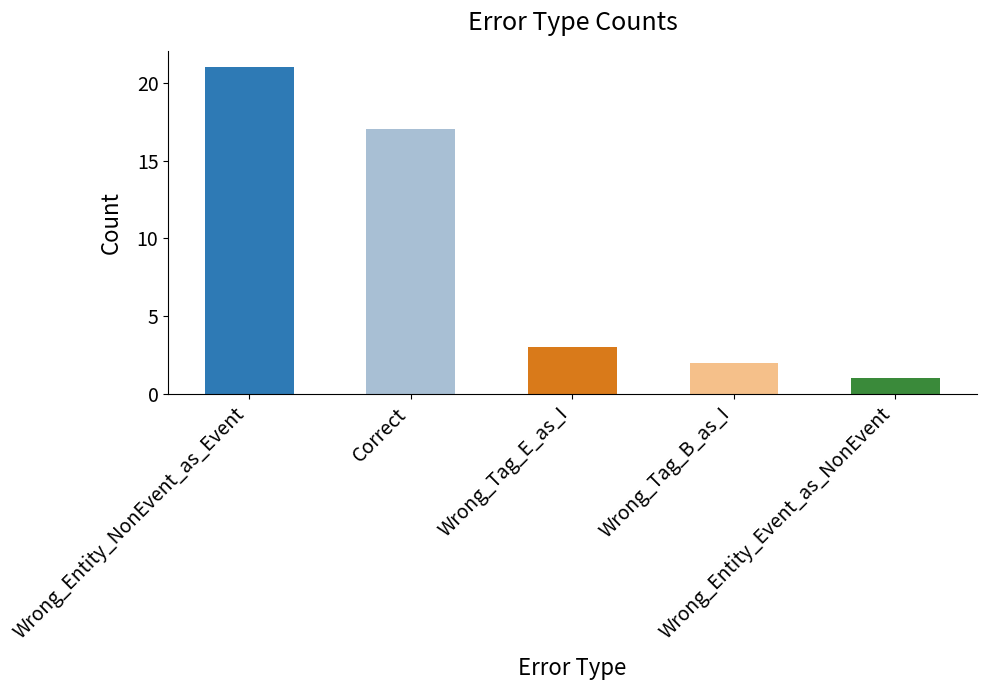

How many data points does each series have?

5